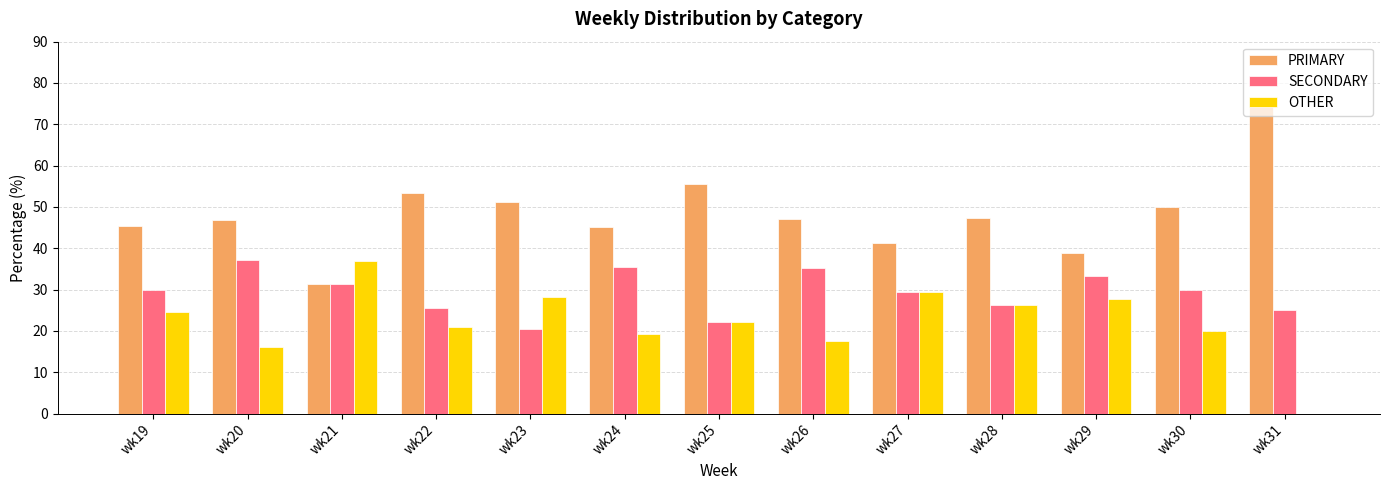

What are all the series names shown in the legend?

PRIMARY, SECONDARY, OTHER